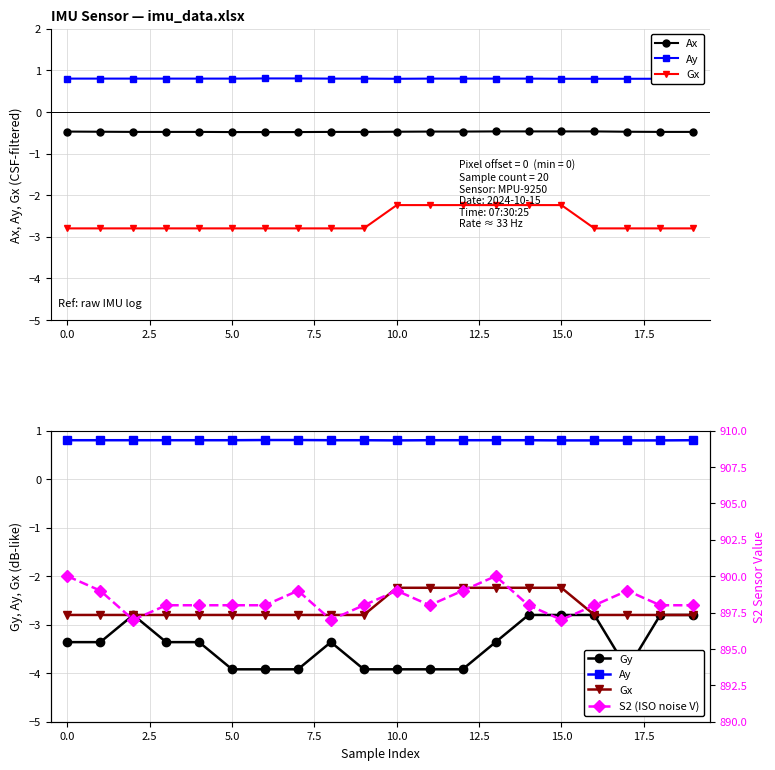

The Ax series shows -0.5 at 5.0. True or false?

True